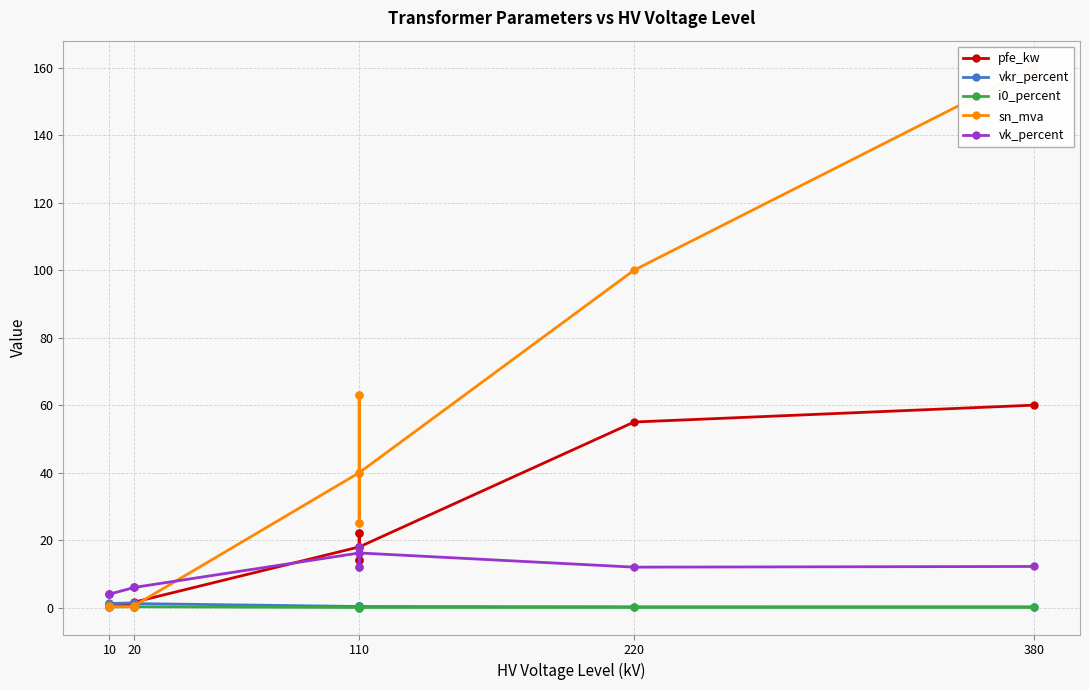

Which series has the widest spread of values?

sn_mva